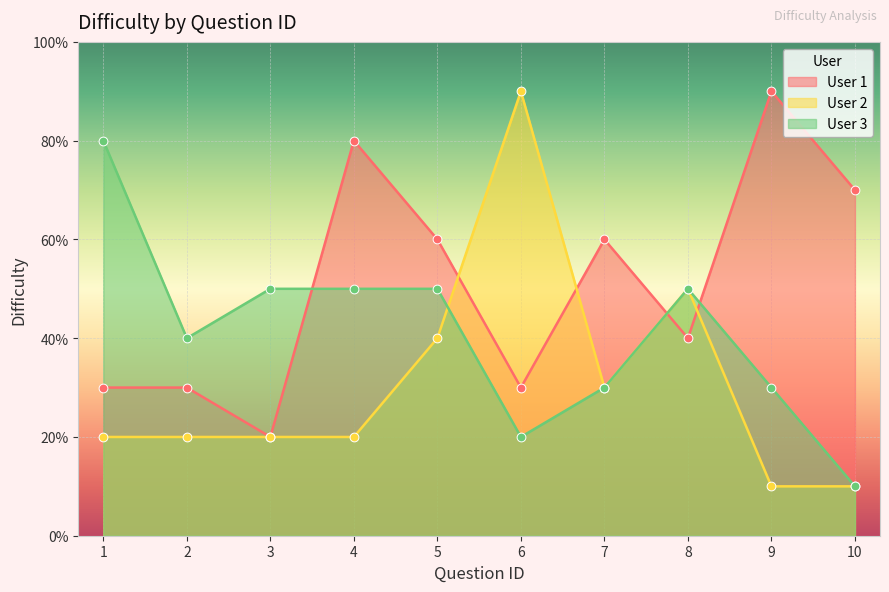

At how many categories does at least one series exceed 0?

10